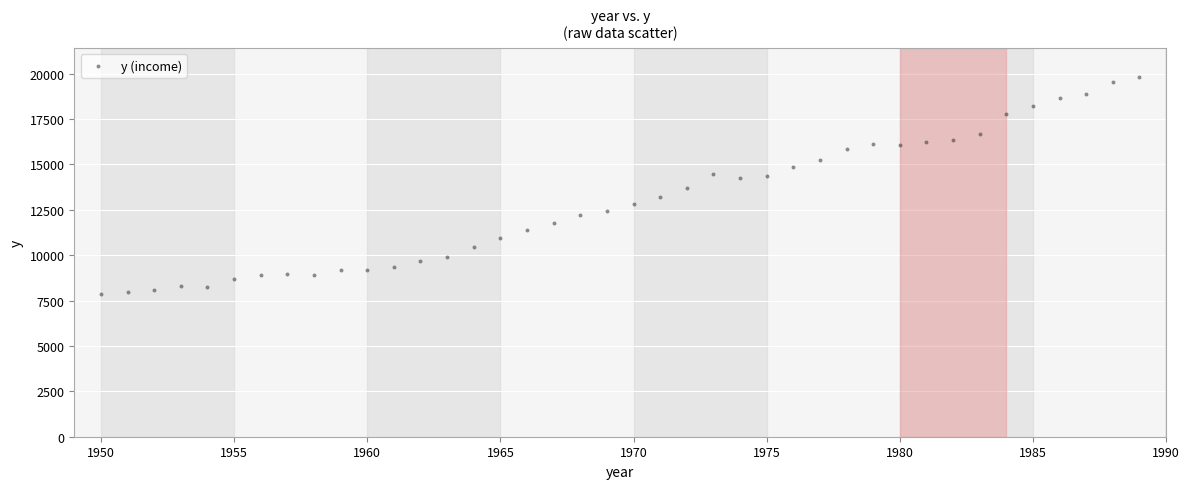

What is the range of X values (max minus min)?

39